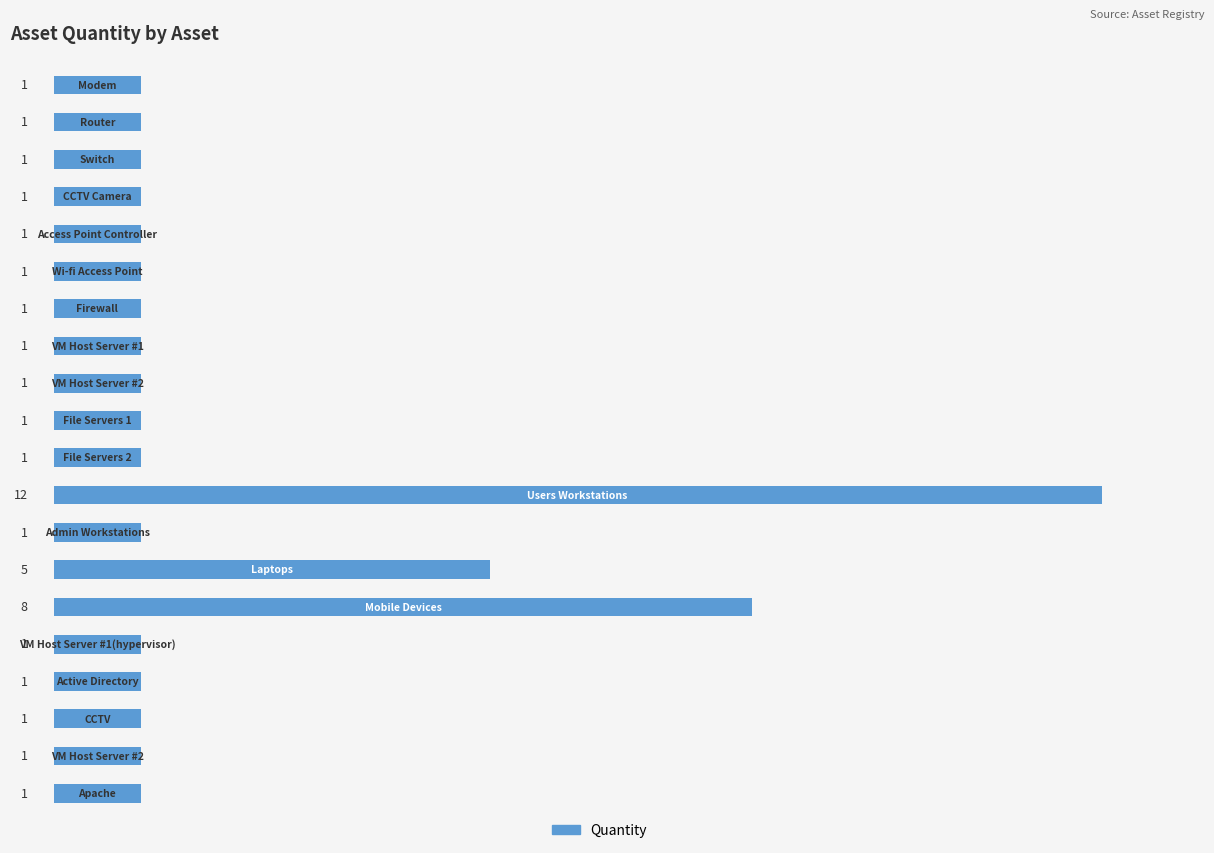

What is the value of the 1st bar from the top?

1